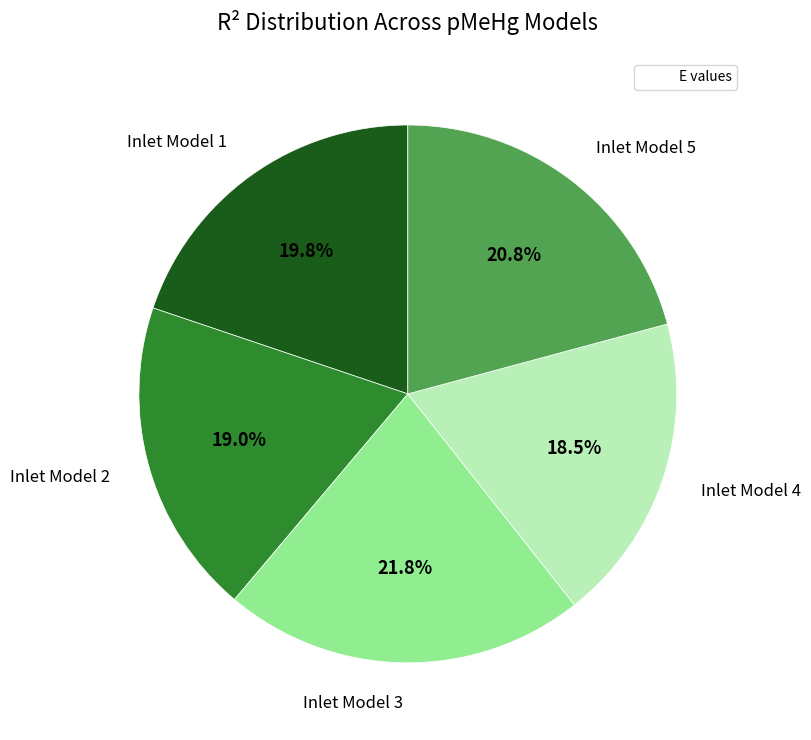

Does any single category account for the majority?

No